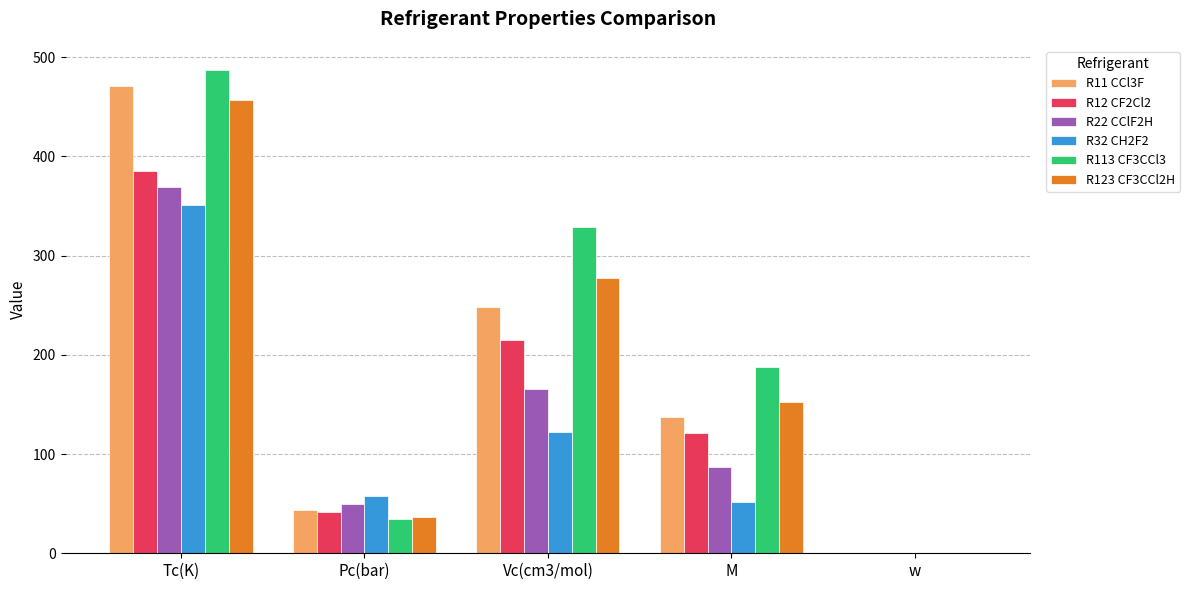

What is the sum of the R22 CClF2H values at Tc(K) and Vc(cm3/mol)?

535.0